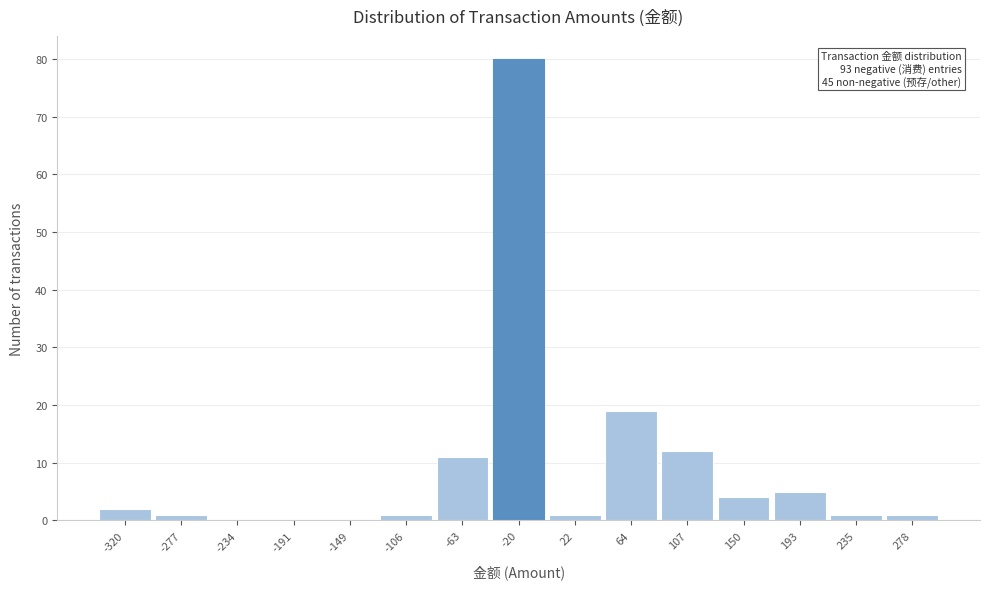

Which range on the x-axis has the tallest bar?

-40 to 0